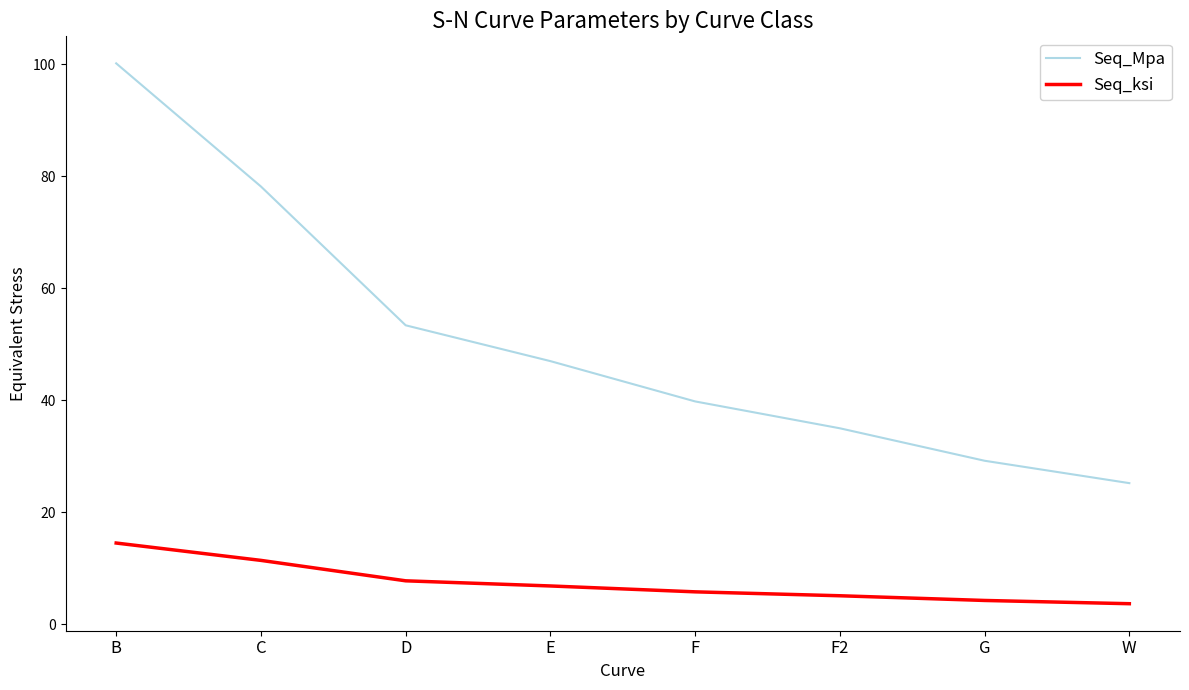

Does the chart have visible grid lines?

No